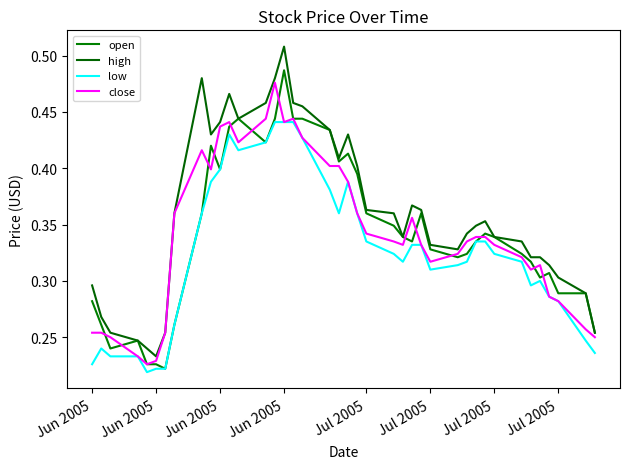

True or false: close has more than 2 interior local peaks.

True